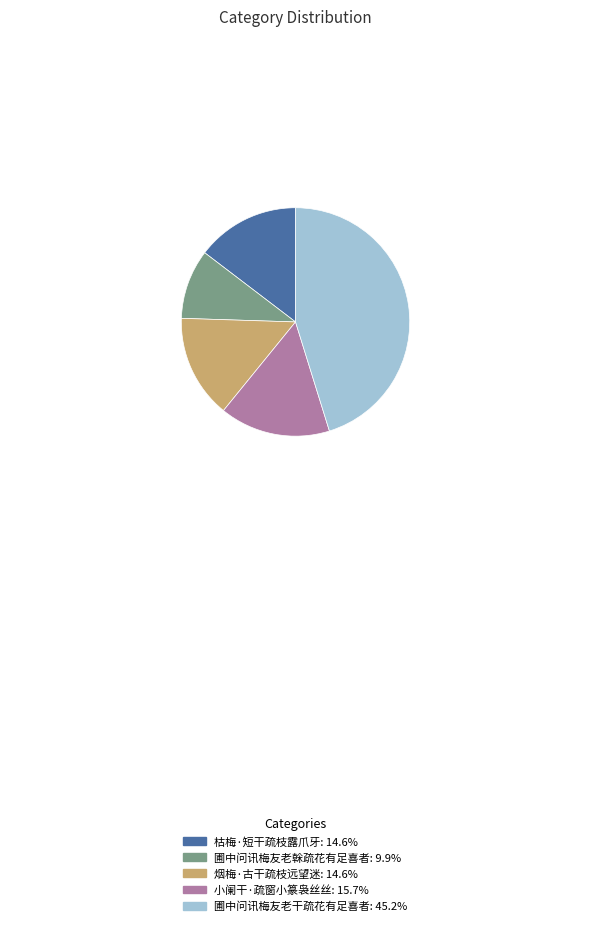

How many slices are in this pie chart?

5